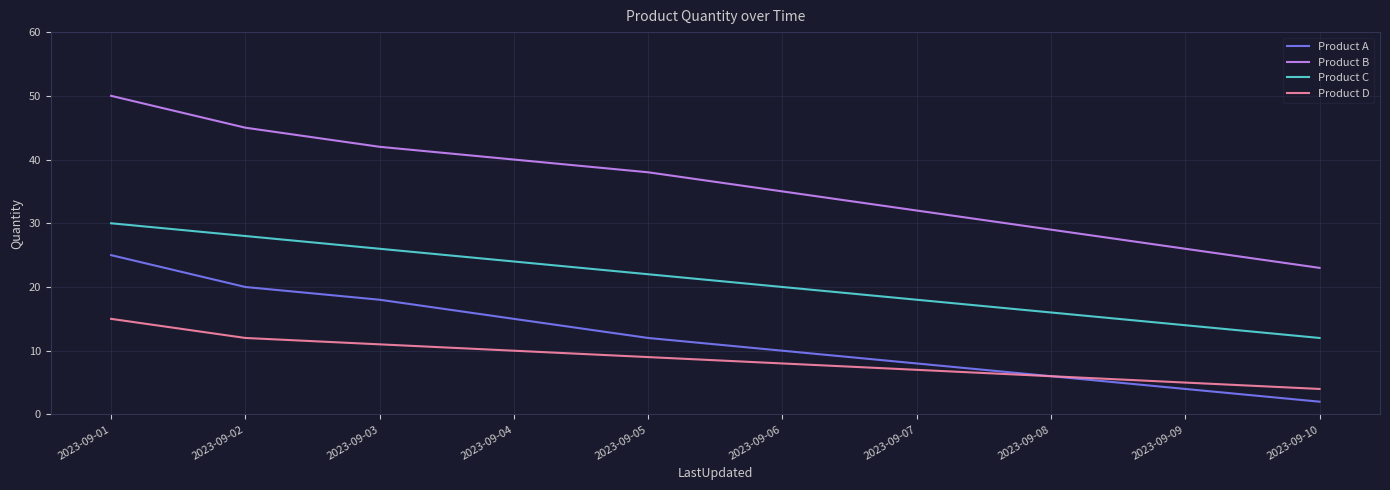

Is it true that Product A equals 15 at 2023-09-04?

True